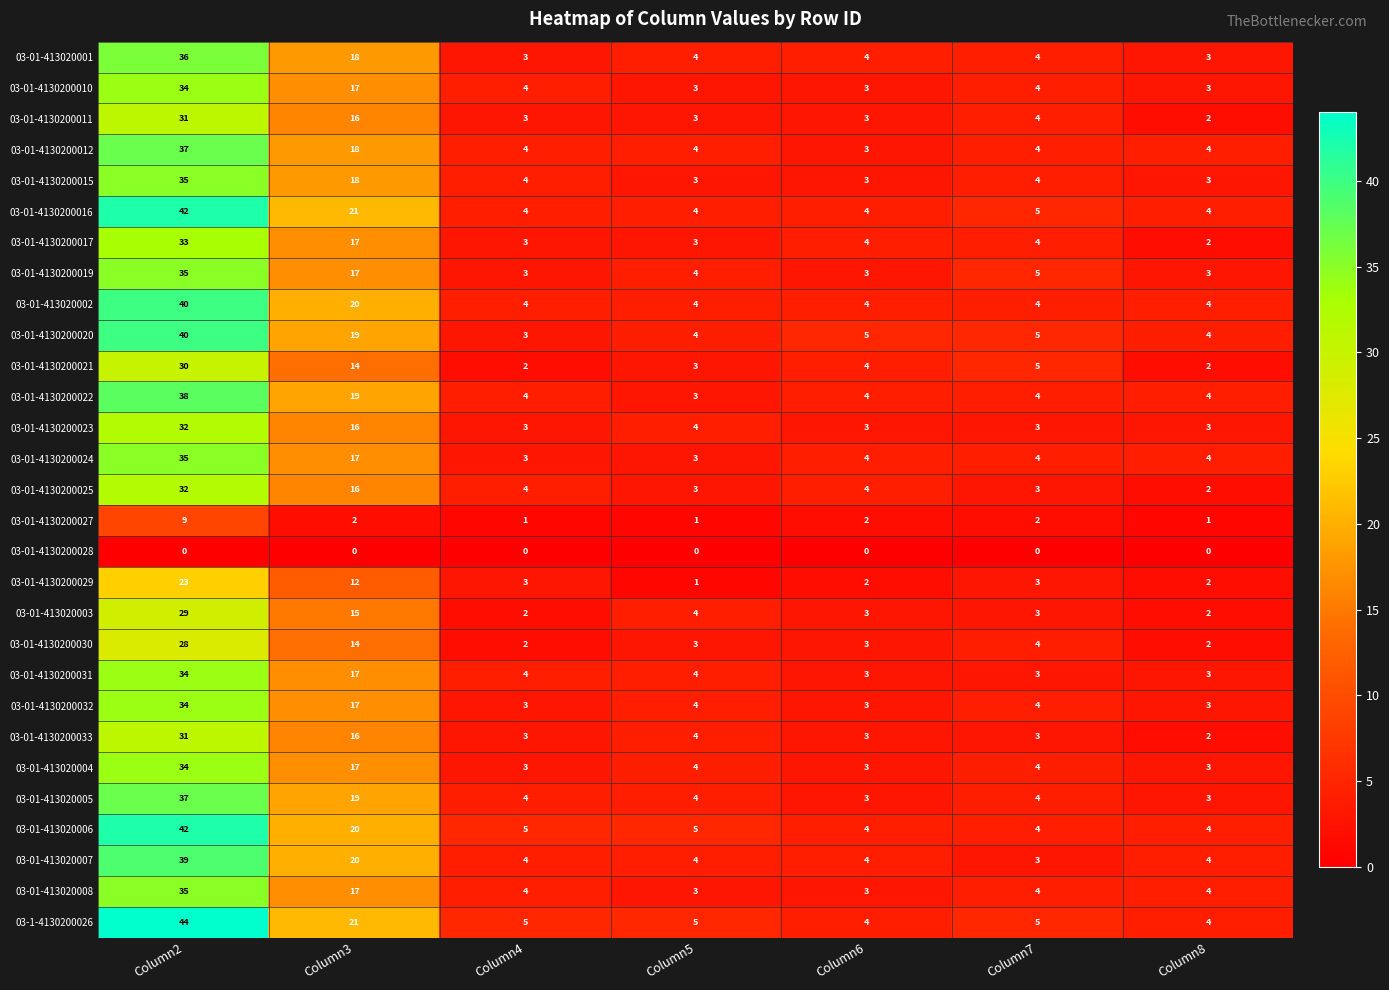

What is the total value across all series at Column7?

108